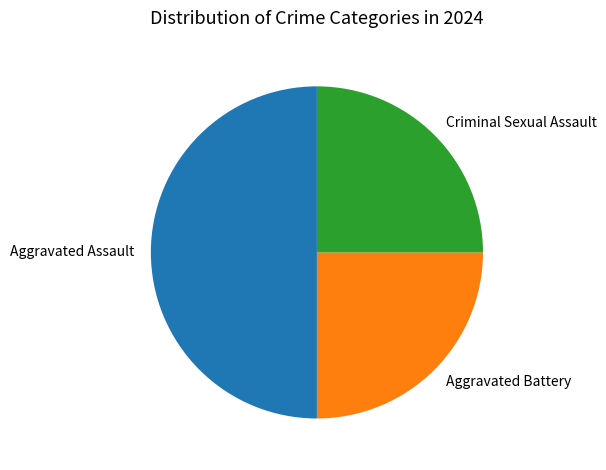

Combined, do Aggravated Assault and Criminal Sexual Assault account for over 50%?

Yes